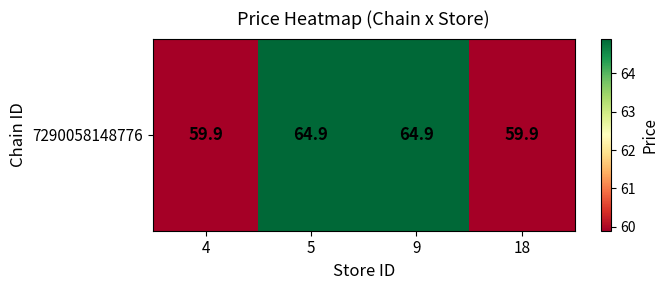

How many series are shown in this chart?

1